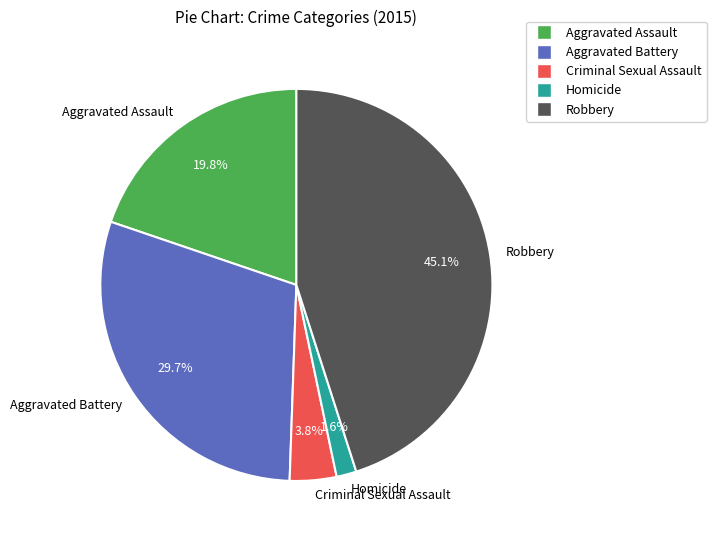

To the nearest percent, what is the combined percentage of Aggravated Battery and Criminal Sexual Assault?

34%